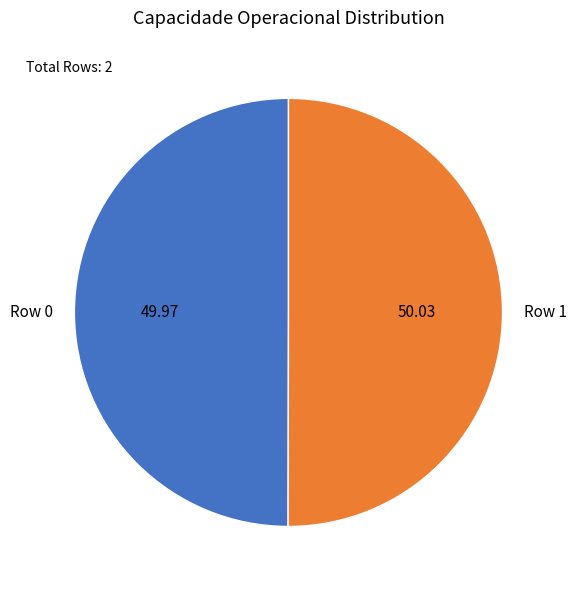

Combined, do Row 1 and Row 0 account for over 50%?

Yes